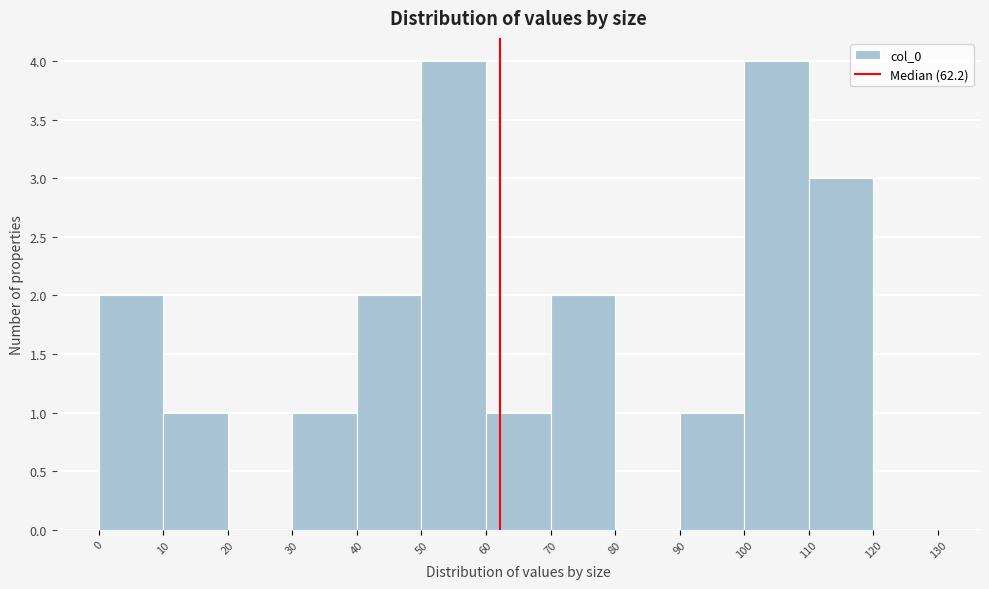

Reading left to right, transcribe this chart: for each bar, give the range it covers on the x-axis and its height. The values are not printed on the chart, so give them approximately, as read against the axis.

0 to 10: 2
10 to 20: 1
20 to 30: 0
30 to 40: 1
40 to 50: 2
50 to 60: 4
60 to 70: 1
70 to 80: 2
80 to 90: 0
90 to 100: 1
100 to 110: 4
110 to 120: 3
120 to 130: 0